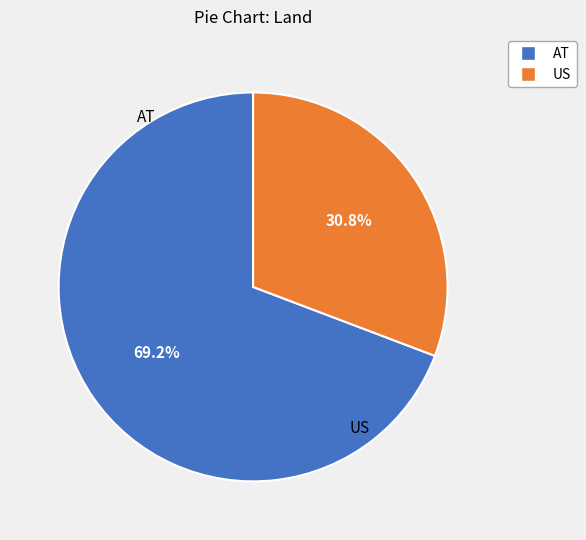

Is it true that AT is 69% of the pie?

True